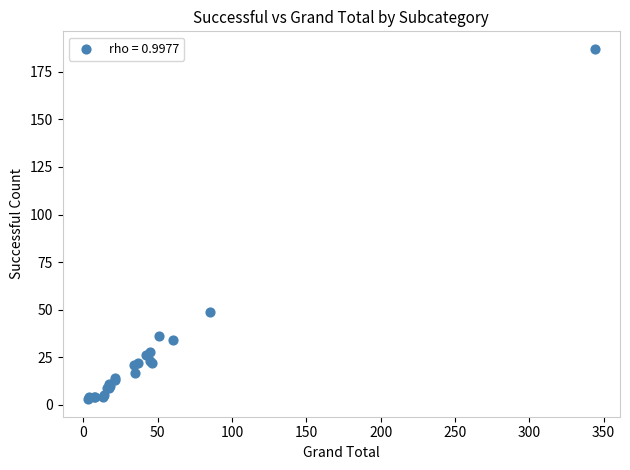

What Y value in the scatter plot is closest to 95?

49